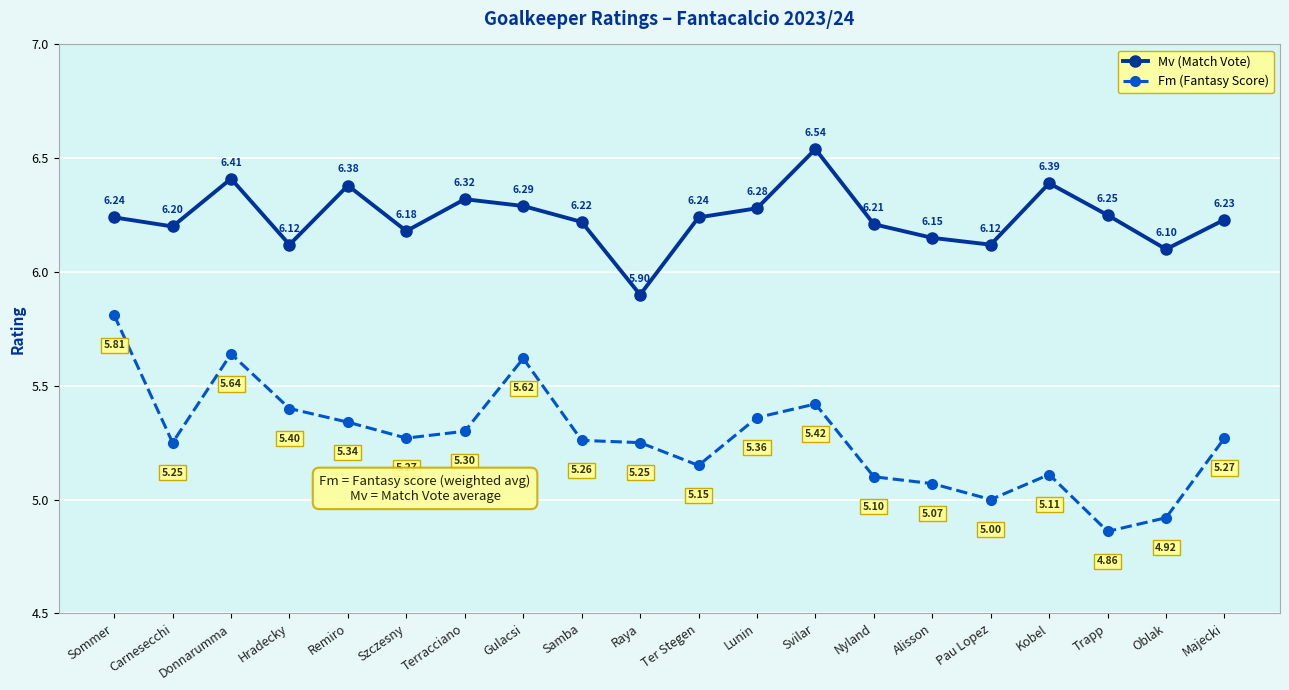

What is the label of the 1st point from the right?

Majecki